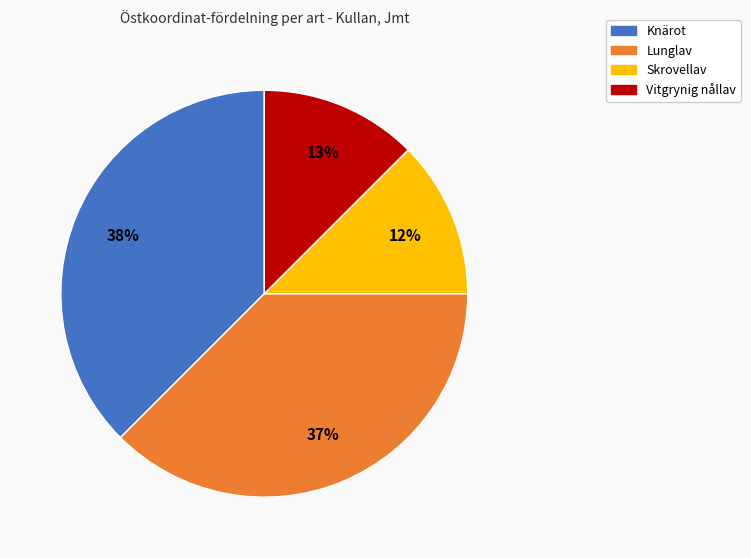

Is there any slice that represents more than half of the pie?

No